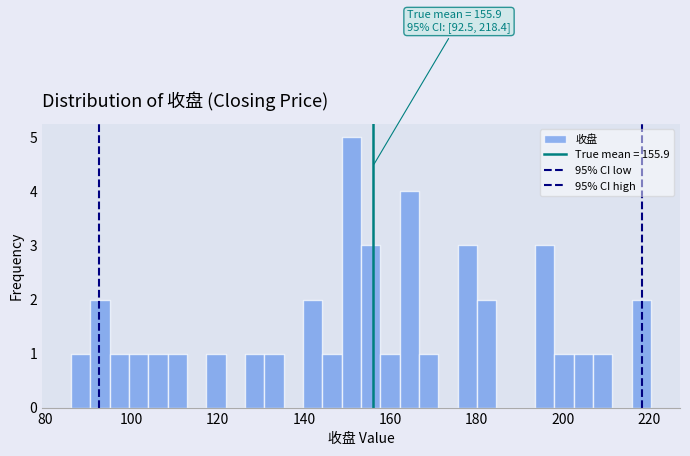

Read against the x-axis, roughly where is the centre of the tallest bar?

150